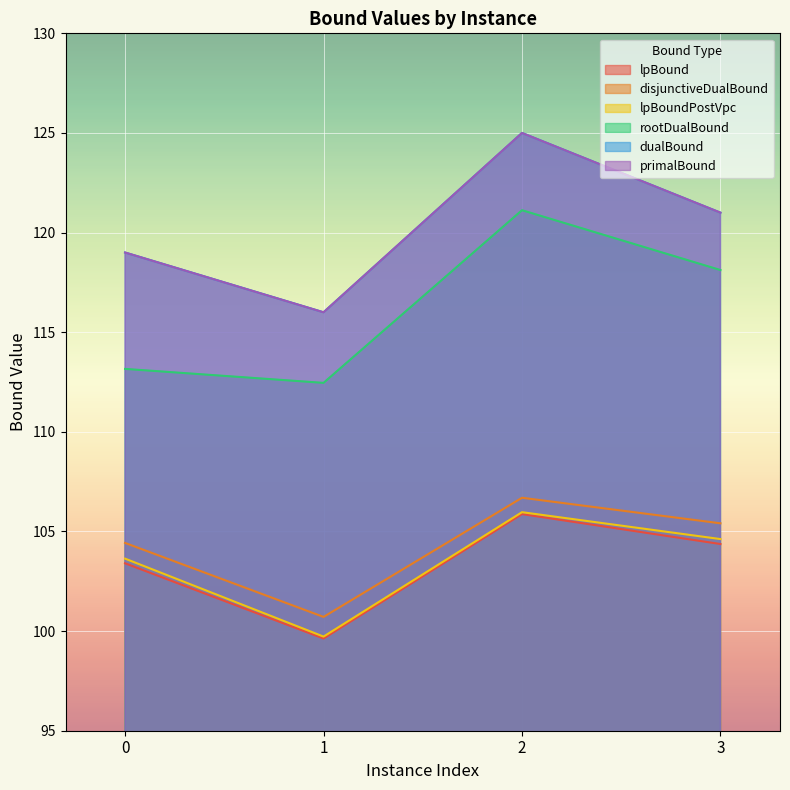

Reading left to right, list all the values displayed in this chart.

lpBound: 103.4	99.6	105.9	104.4
disjunctiveDualBound: 104.4	100.7	106.7	105.4
lpBoundPostVpc: 103.6	99.7	106.0	104.6
rootDualBound: 113.2	112.5	121.1	118.1
dualBound: 119.0	116.0	125.0	121.0
primalBound: 119.0	116.0	125.0	121.0